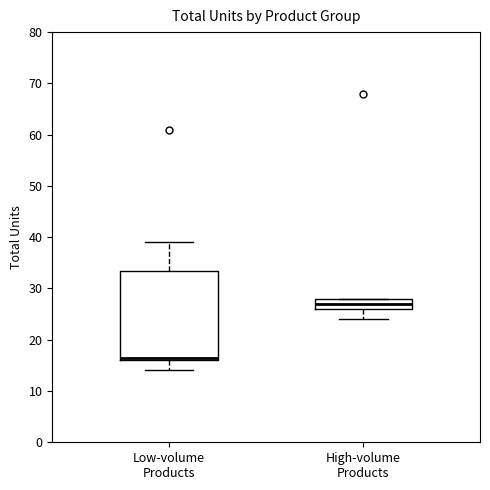

Which box's median line is the lowest?

Low-volume Products